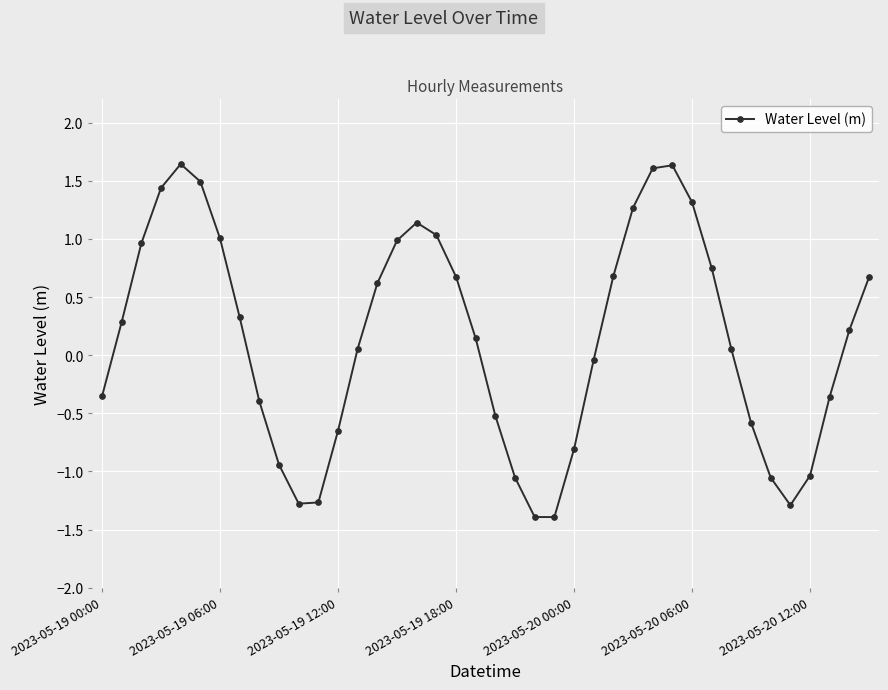

What is the difference between the maximum and minimum values?

3.0